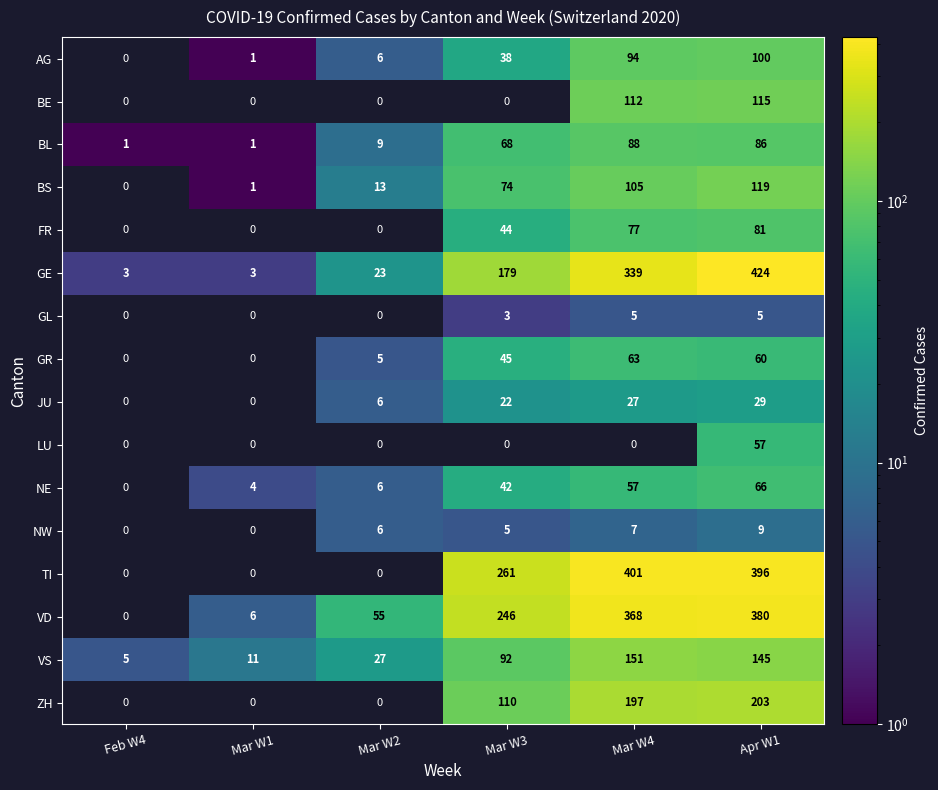

What is the difference between the maximum and minimum values in the ZH series?

203